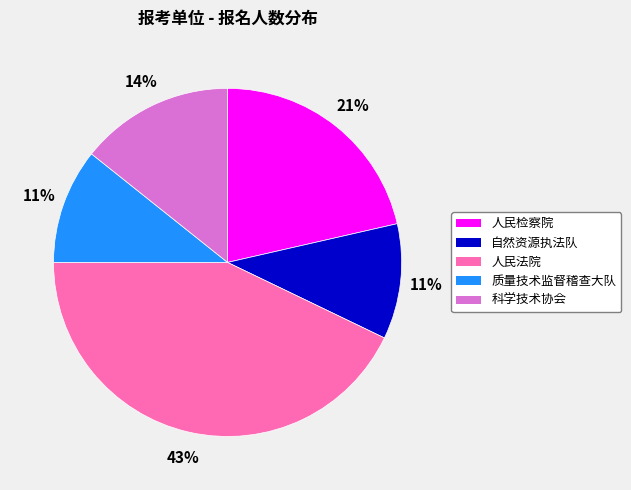

Is it true that 人民检察院 is 21% of the pie?

True